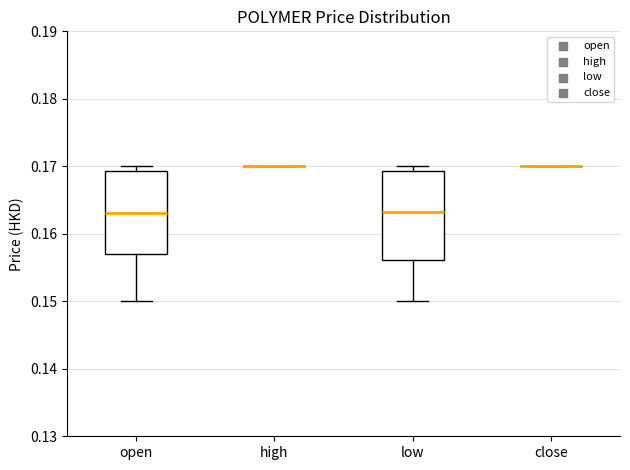

Reading left to right, transcribe this box plot: for each box, give where its median line is, the range the box spans, and where its two whiskers end, as read against the y-axis. The values are not printed on the chart, so give them approximately, as read against the axis.

open: median 0.163, box 0.157 to 0.169, whiskers 0.150 to 0.170
high: box collapsed to a line at 0.170, whiskers 0.170 to 0.170
low: median 0.163, box 0.156 to 0.169, whiskers 0.150 to 0.170
close: box collapsed to a line at 0.170, whiskers 0.170 to 0.170